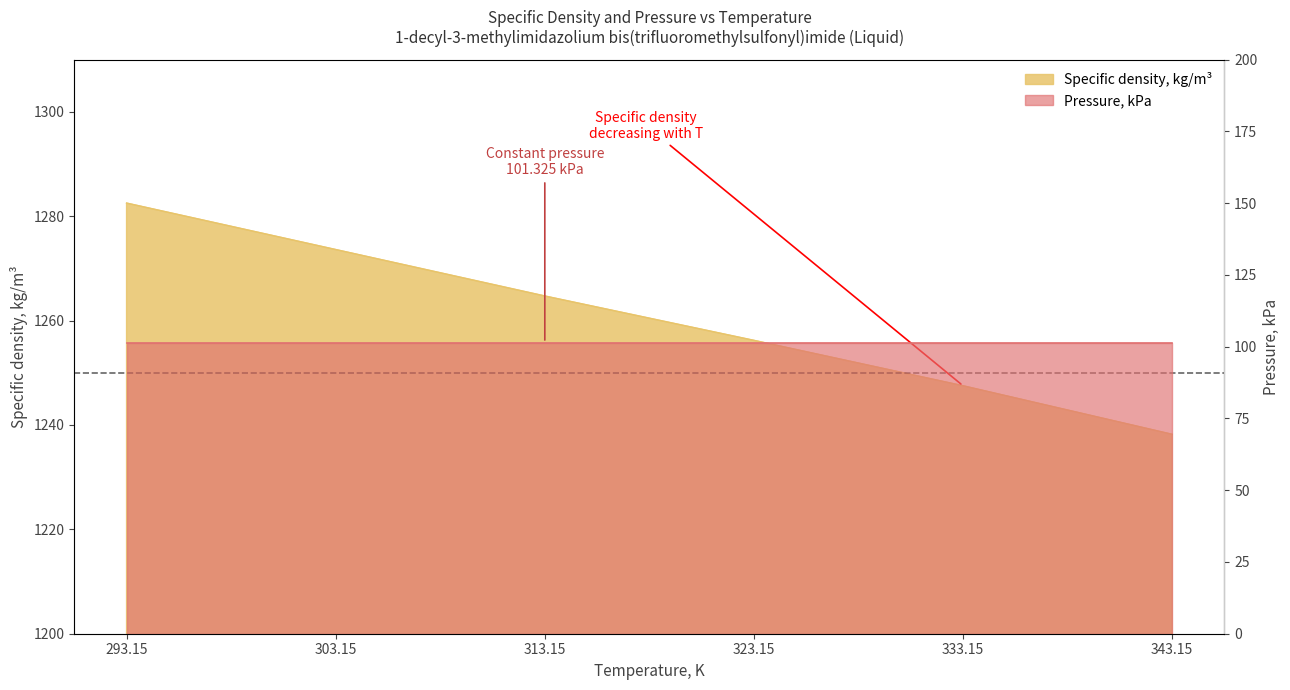

How many data points are less than 1264?

3